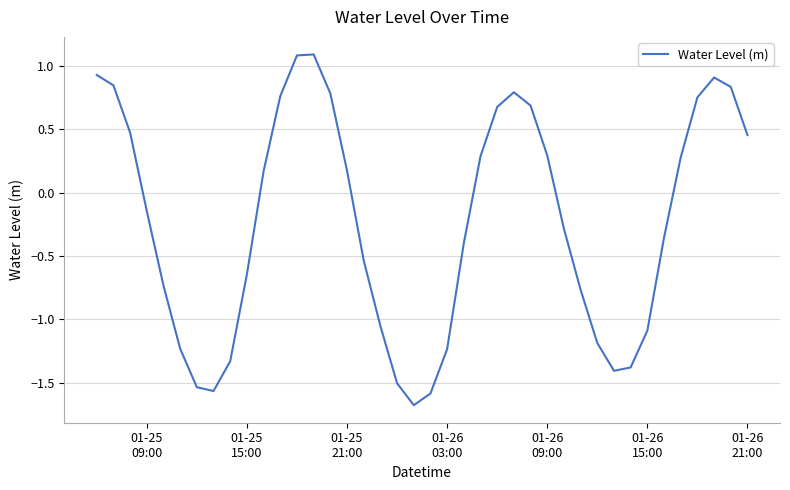

What is the minimum value shown in the chart?

-1.7